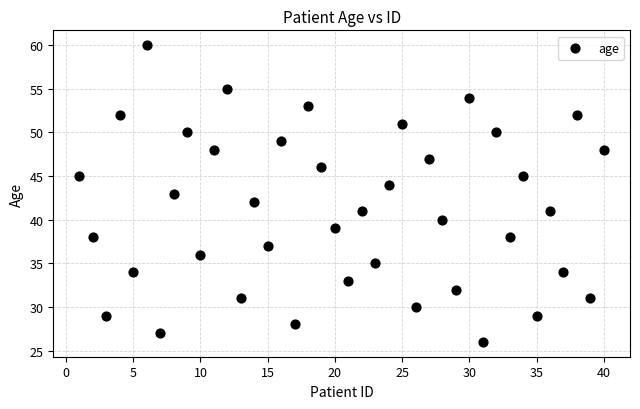

What is the range of Y values (max minus min)?

34